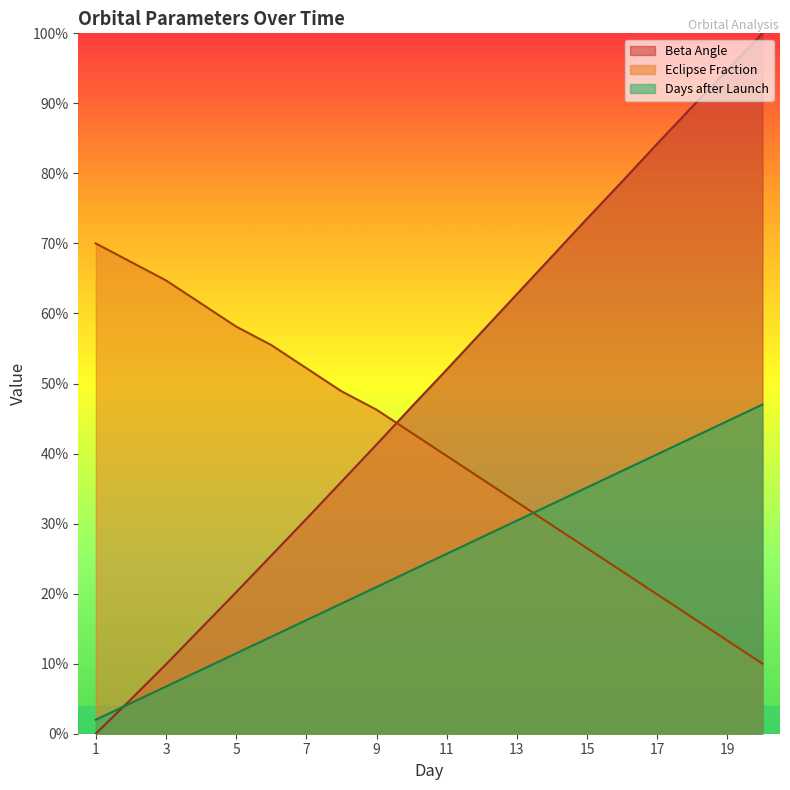

True or false: Days after Launch has more than 0 points higher than both neighbors.

False